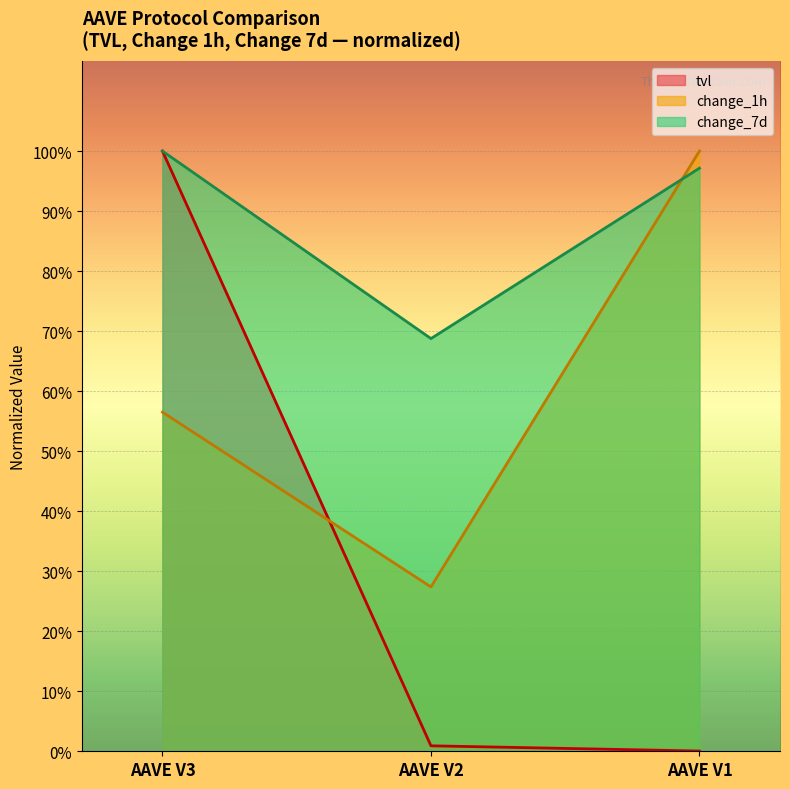

Which series changed the most between AAVE V3 and AAVE V2?

tvl